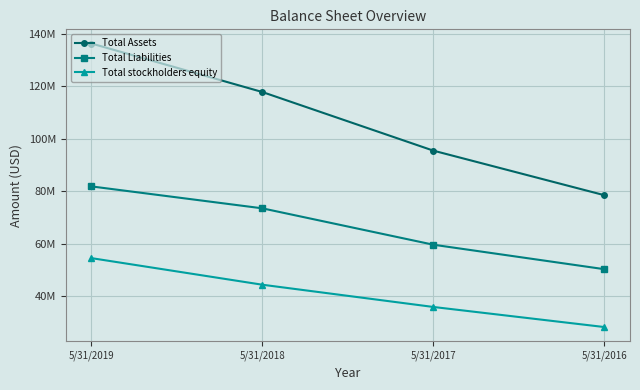

At how many categories does at least one series exceed 86175299?

3